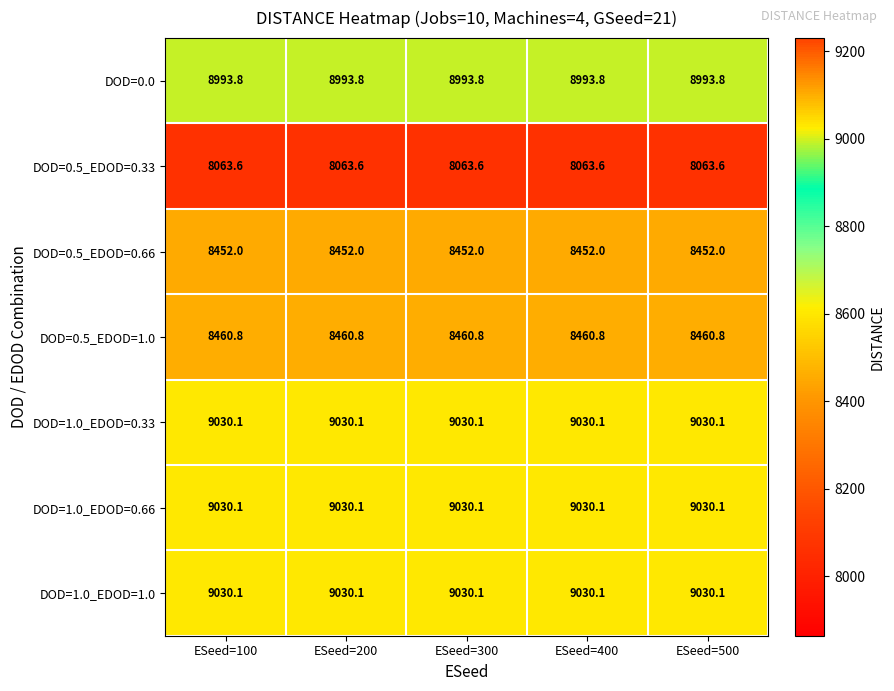

What is the minimum value for DOD=0.5_EDOD=0.33?

8063.6